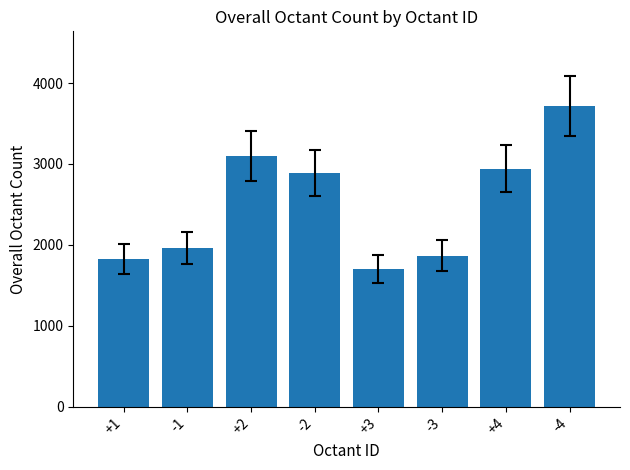

True or false: the data shows 856 at +3.

False